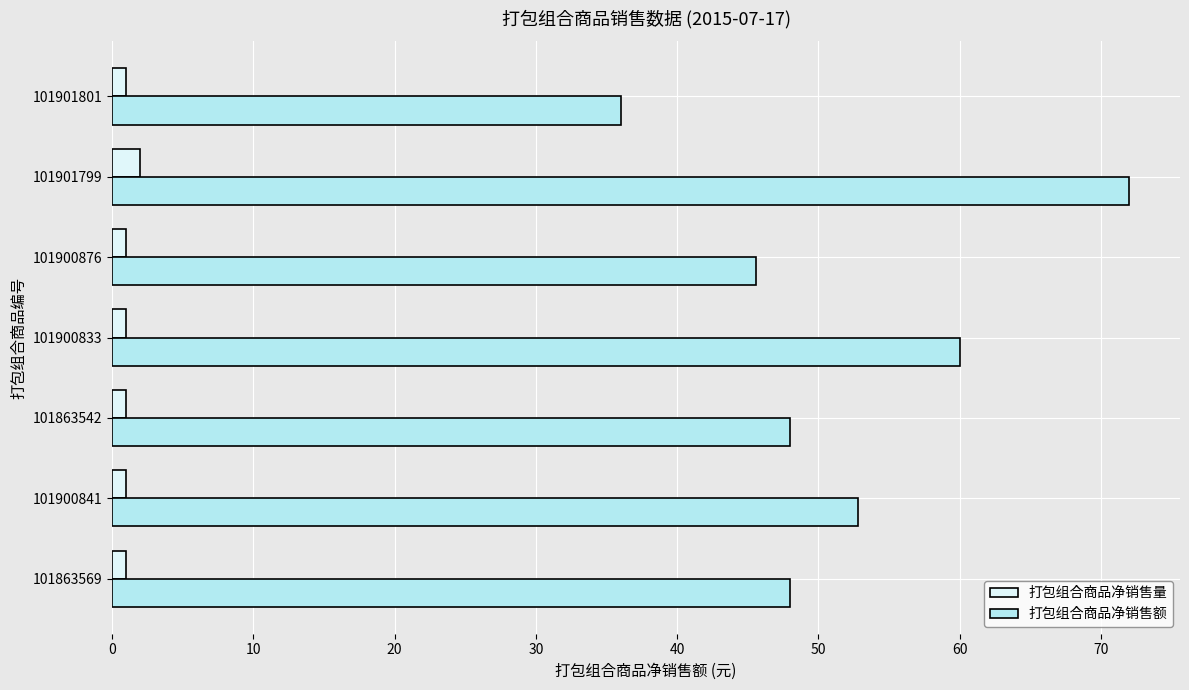

How many distinct data groups are displayed?

2